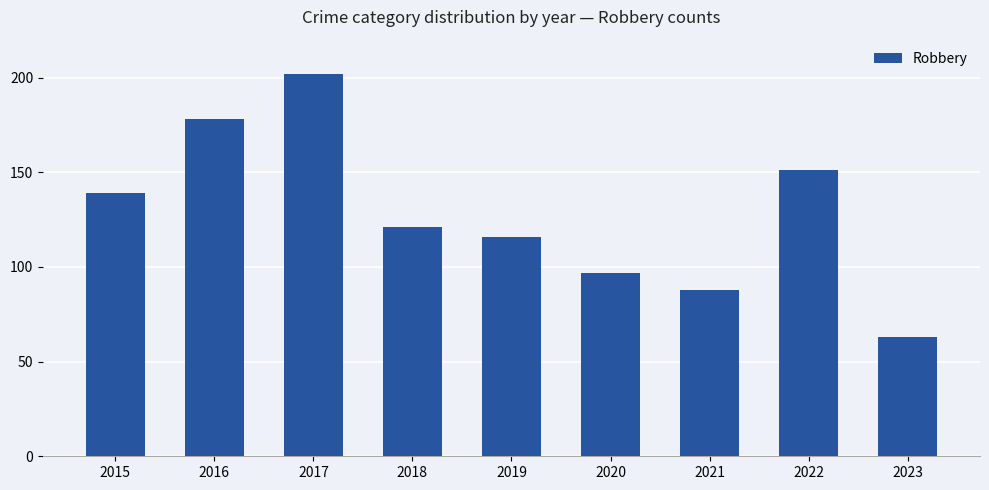

Where does the data first go above 121?

2015